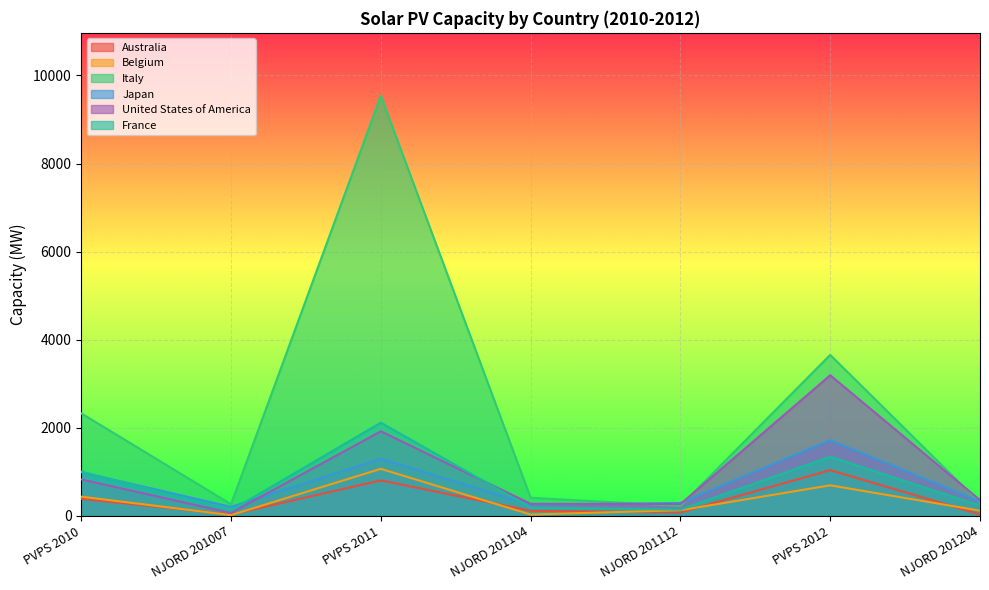

Reading left to right, extract all data points from this chart.

Australia: PVPS 2010=389.0	NJORD 201007=31.6	PVPS 2011=806.0	NJORD 201104=115.2	NJORD 201112=79.7	PVPS 2012=1039.0	NJORD 201204=33.8
Belgium: PVPS 2010=437.0	NJORD 201007=17.7	PVPS 2011=1068.0	NJORD 201104=30.5	NJORD 201112=128.1	PVPS 2012=694.0	NJORD 201204=118.4
Italy: PVPS 2010=2328.0	NJORD 201007=264.3	PVPS 2011=9536.0	NJORD 201104=411.9	NJORD 201112=224.6	PVPS 2012=3655.0	NJORD 201204=294.6
Japan: PVPS 2010=991.0	NJORD 201007=204.9	PVPS 2011=1296.0	NJORD 201104=255.5	NJORD 201112=294.3	PVPS 2012=1718.0	NJORD 201204=329.8
United States of America: PVPS 2010=829.0	NJORD 201007=66.9	PVPS 2011=1920.0	NJORD 201104=274.6	NJORD 201112=267.3	PVPS 2012=3193.0	NJORD 201204=358.3
France: PVPS 2010=1006.0	NJORD 201007=124.0	PVPS 2011=2116.0	NJORD 201104=188.1	NJORD 201112=142.6	PVPS 2012=1344.0	NJORD 201204=233.2